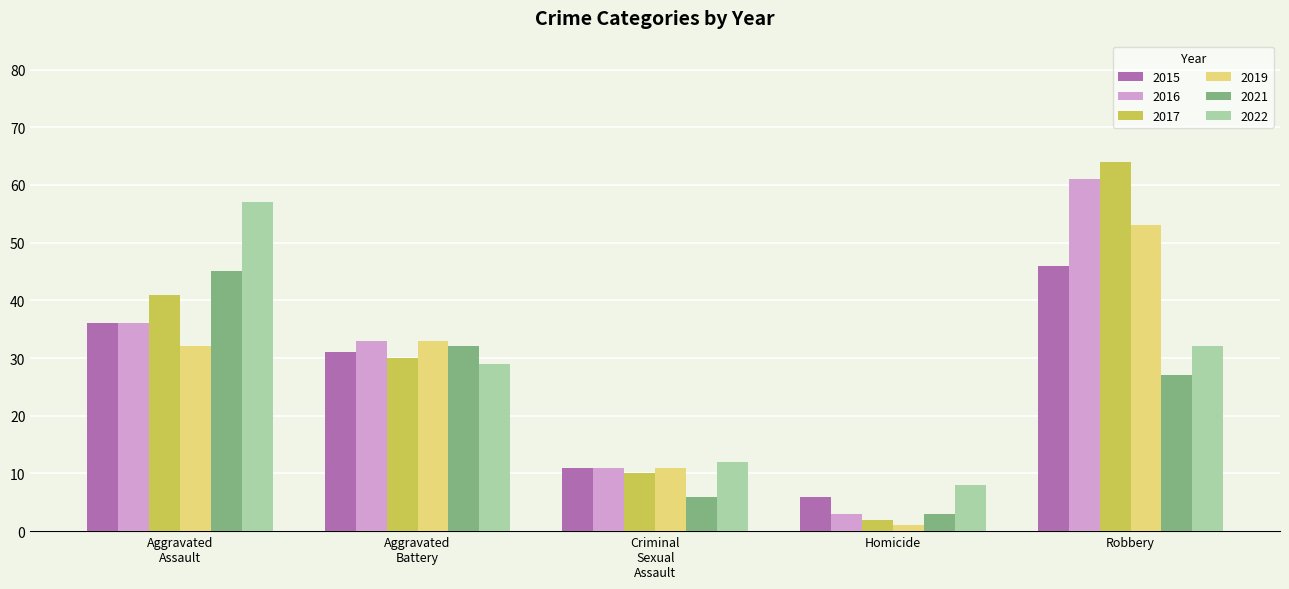

The value of 2022 at Robbery is 52. True or false?

False